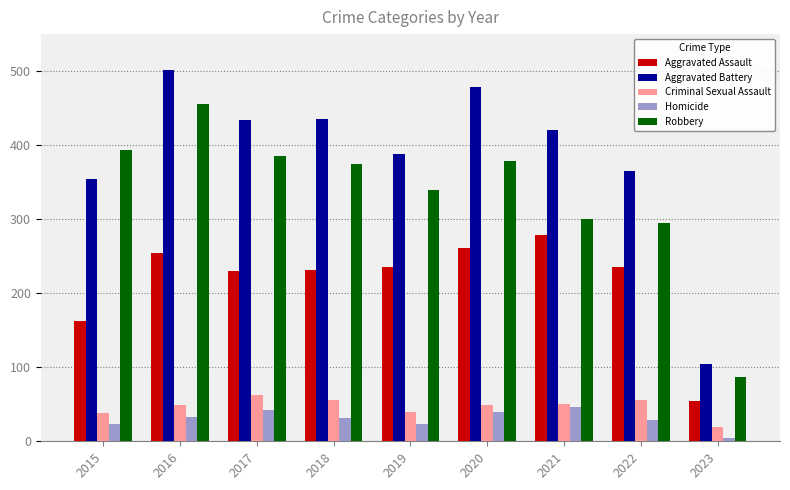

Which category has the lowest value across all series?

2023